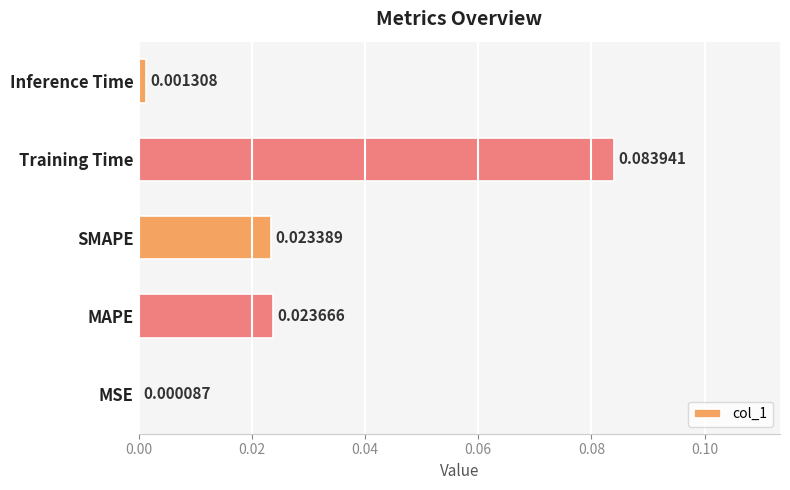

Which label corresponds to the largest value in the chart?

Training Time